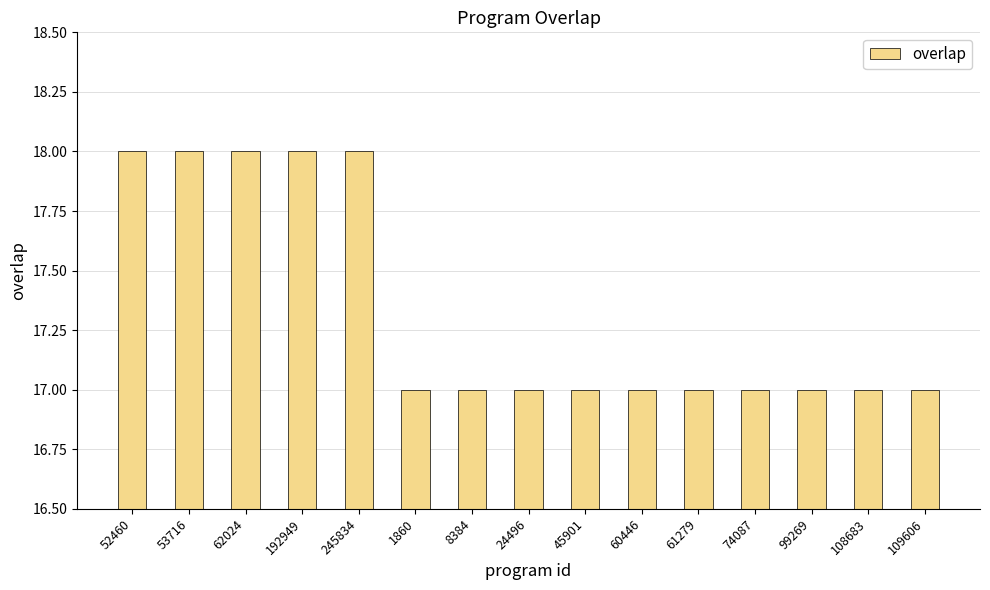

Approximately how many times larger is the value at 192949 compared to 108683?

1.1